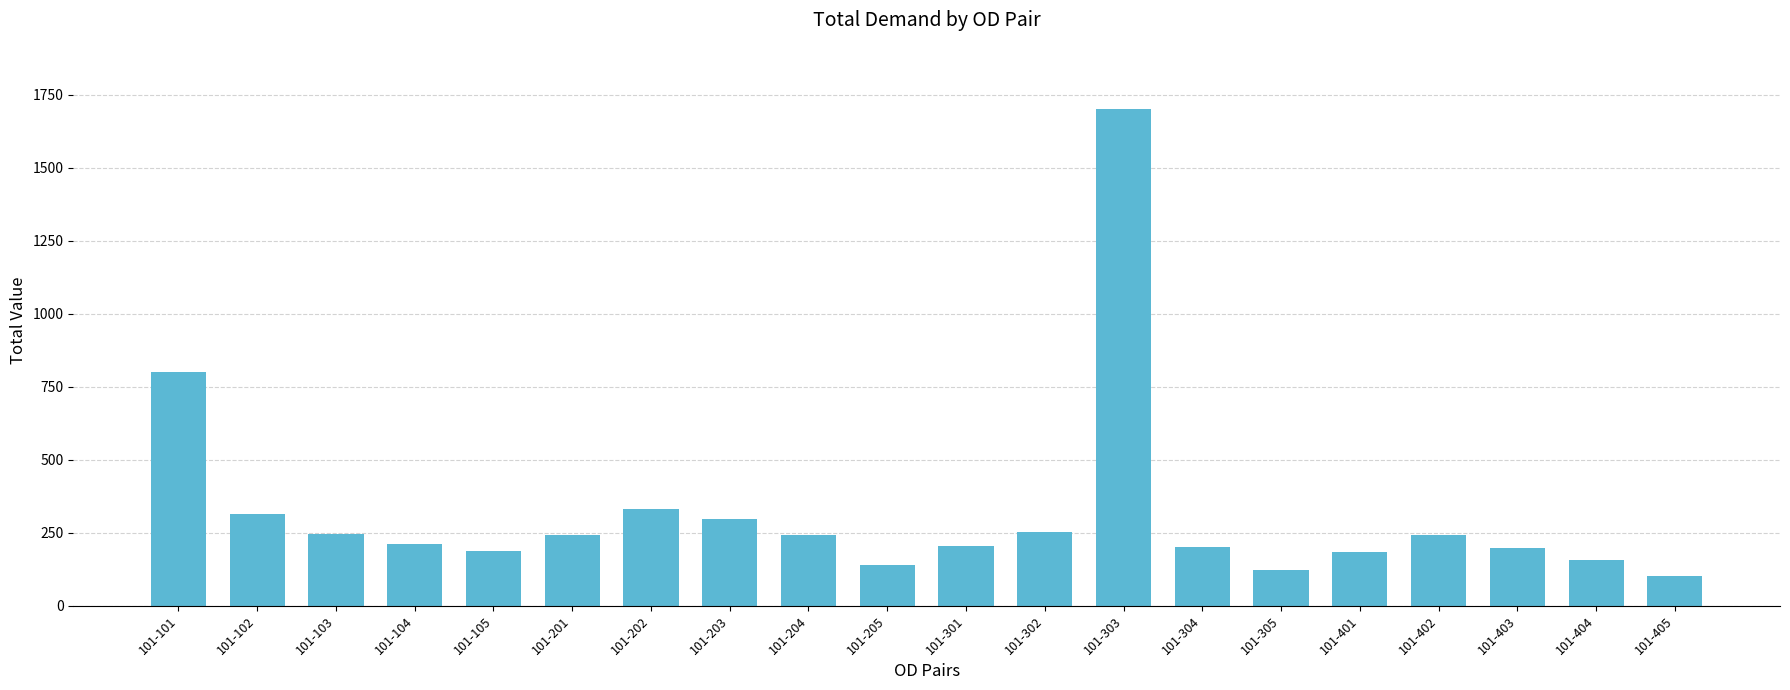

What is the sum of all values?

6378.7